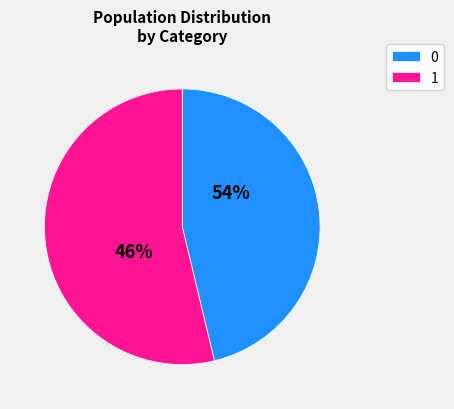

How many slices are in this pie chart?

2